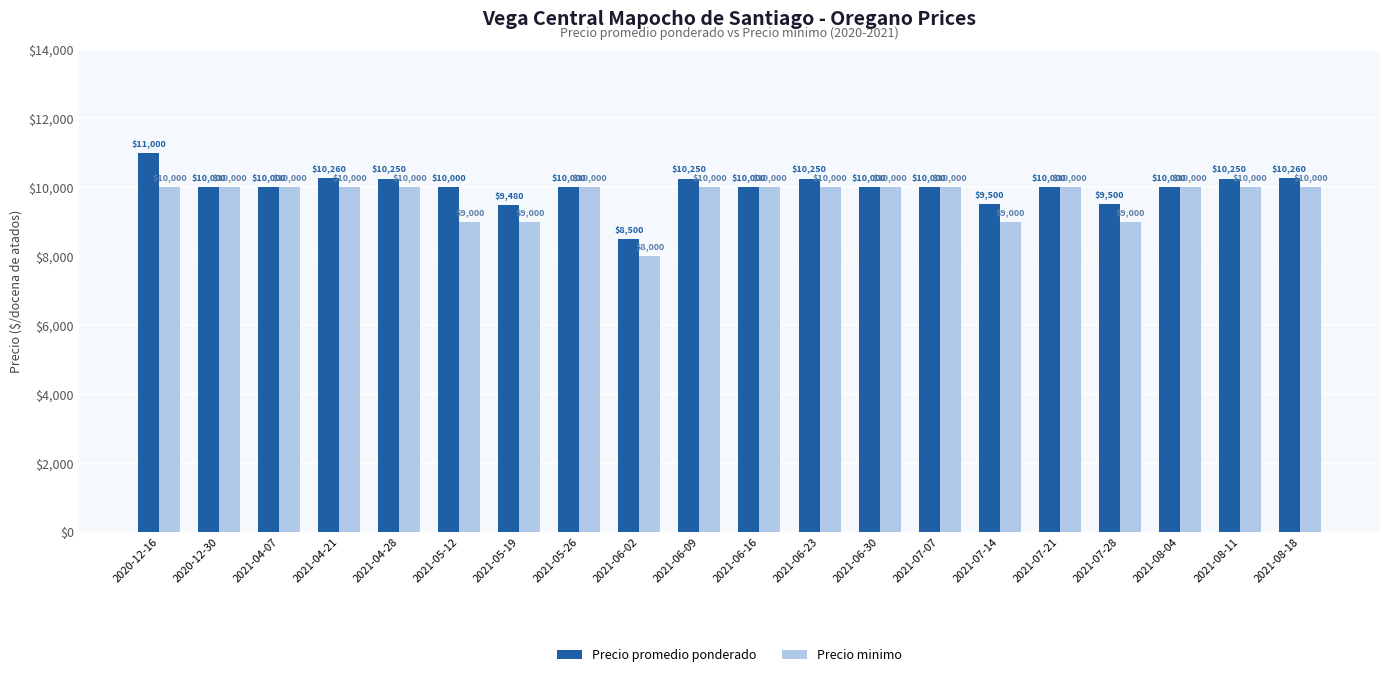

At which category is the sum across all series the highest?

2020-12-16